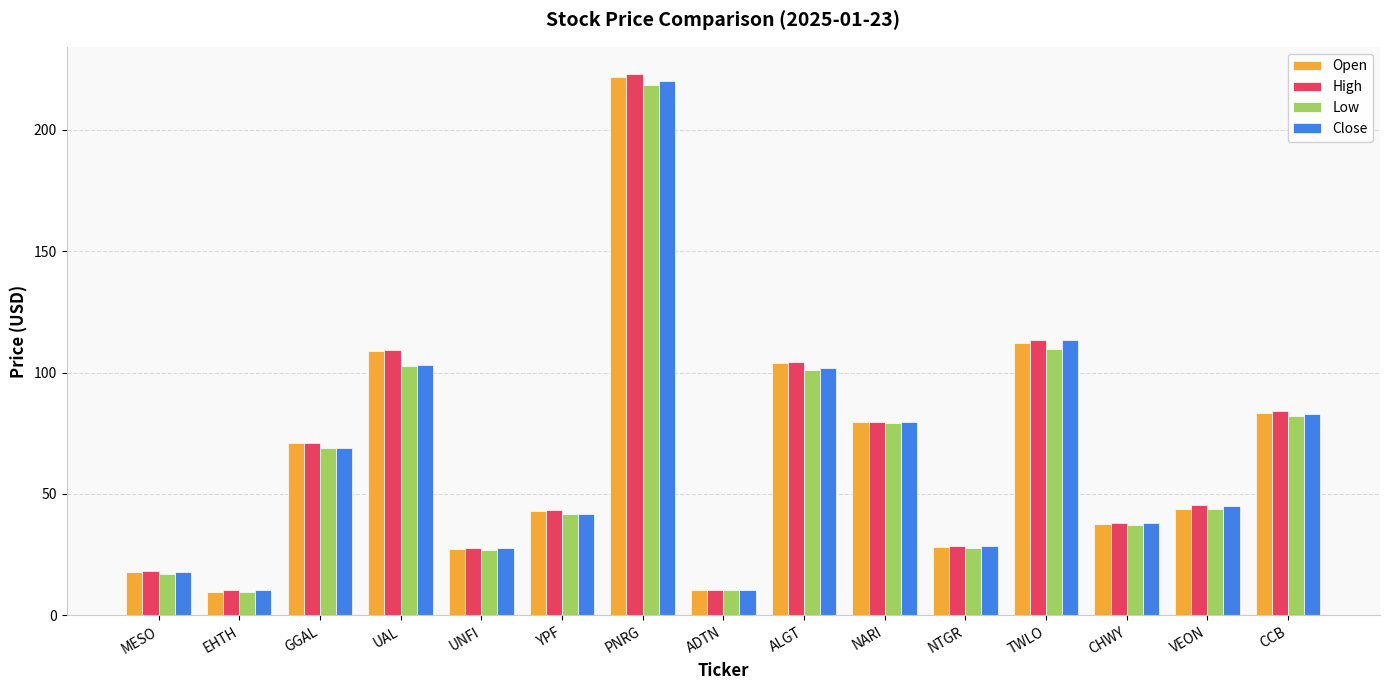

Is the value of Close at NTGR greater than the value of High at GGAL?

No